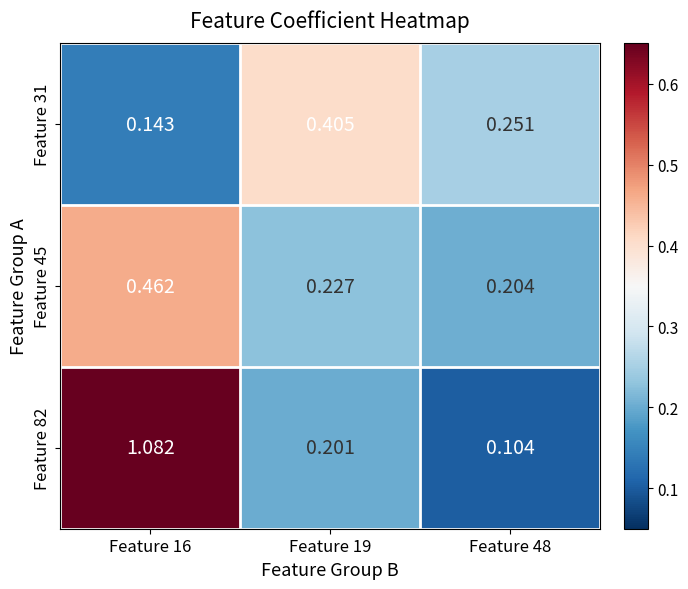

How many data points does each series have?

3